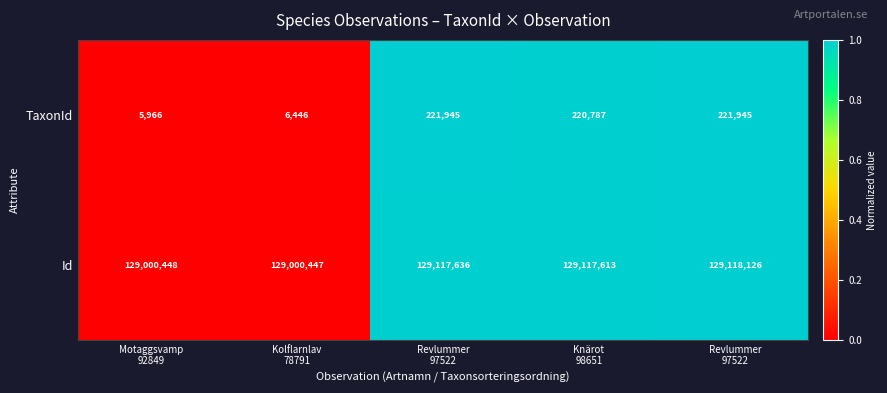

Count the number of data series in this chart.

2